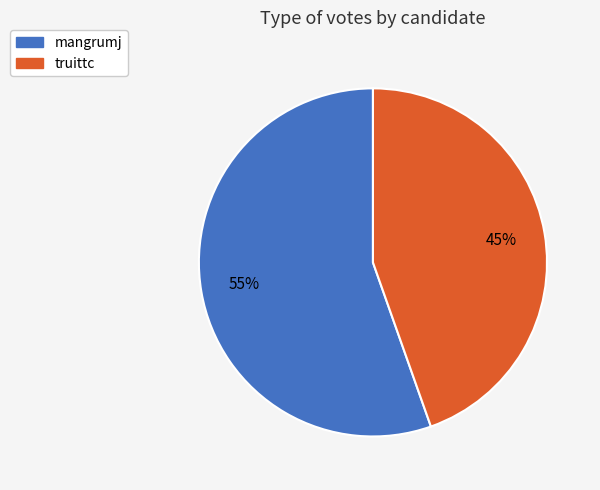

Which slice represents more than half of the pie?

mangrumj